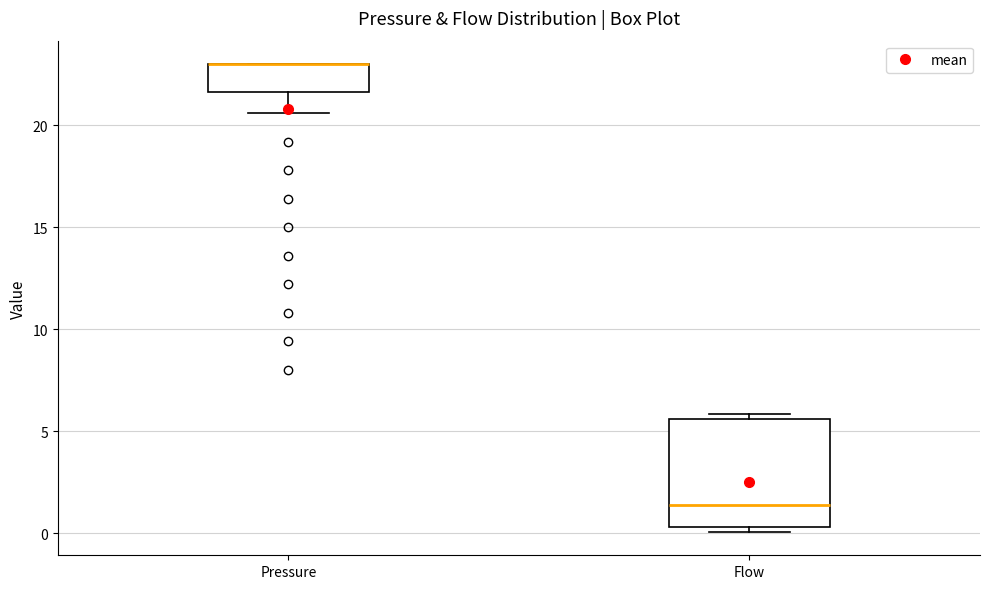

Reading left to right, read every box against the y-axis: the position of its median line, the range the box covers, and the ends of its whiskers. The values are not printed on the chart, so give them approximately, as read against the axis.

Pressure: median 23.0 (drawn on the box's upper edge), box 21.5 to 23.0, whiskers 20.5 to 23.0
Flow: median 1.5, box 0.5 to 5.5, whiskers 0.0 to 6.0